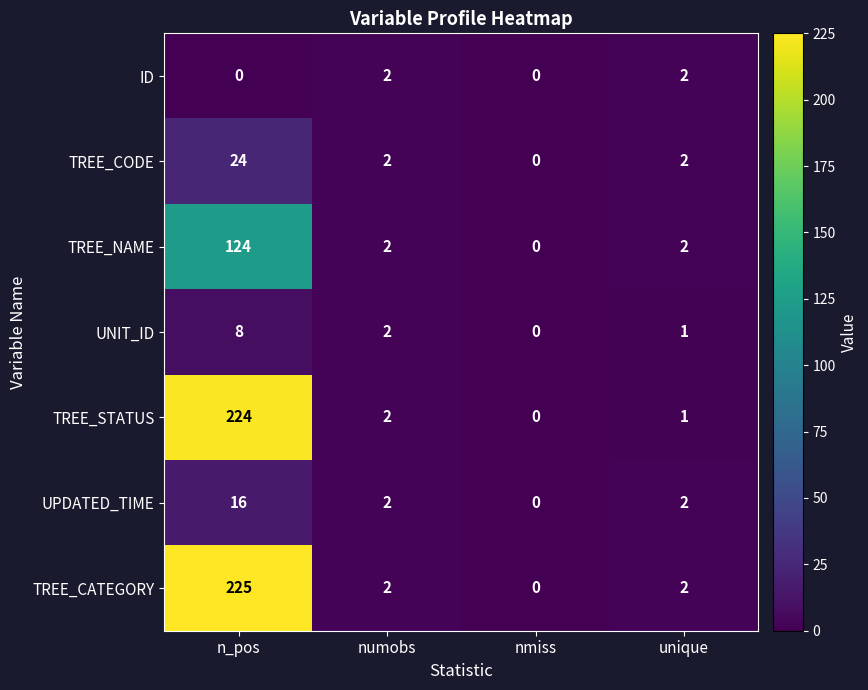

List the series in order of their peak value, highest first.

TREE_CATEGORY, TREE_STATUS, TREE_NAME, TREE_CODE, UPDATED_TIME, UNIT_ID, ID